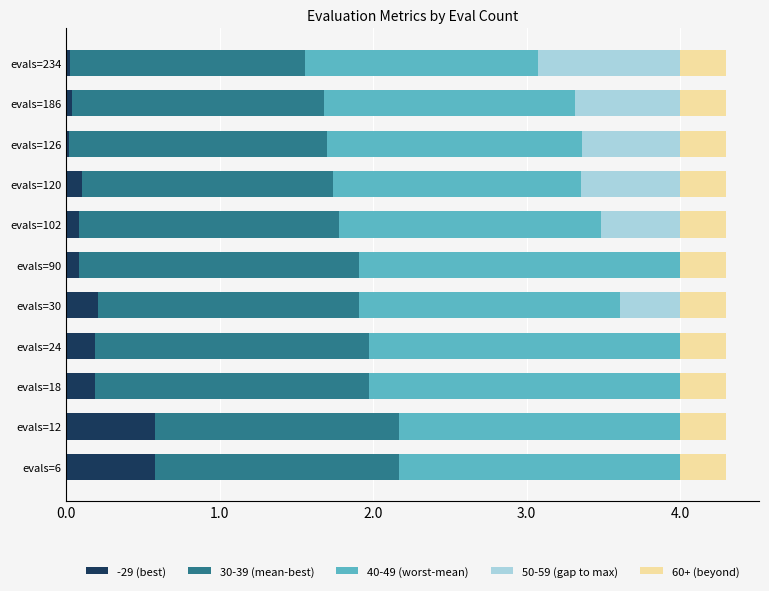

What is the sum of all -29 (best) values?

2.1